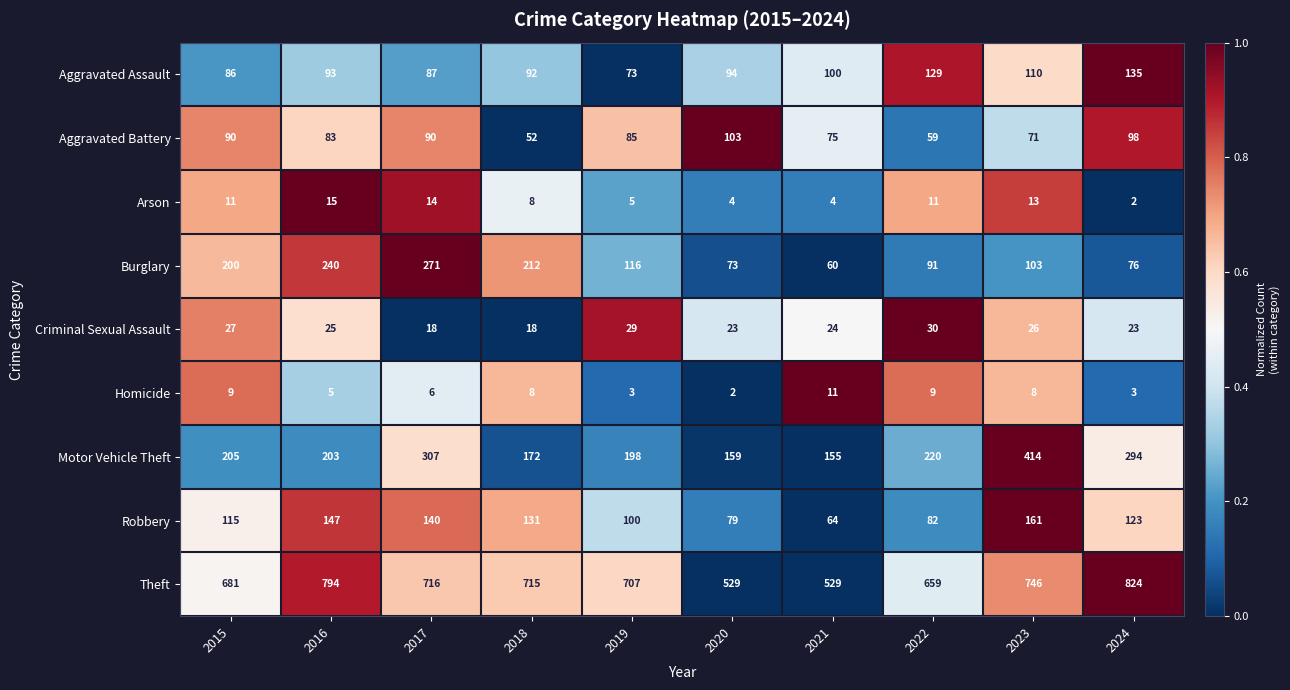

What is the approximate value of Robbery at 2016, to the nearest 5?

145